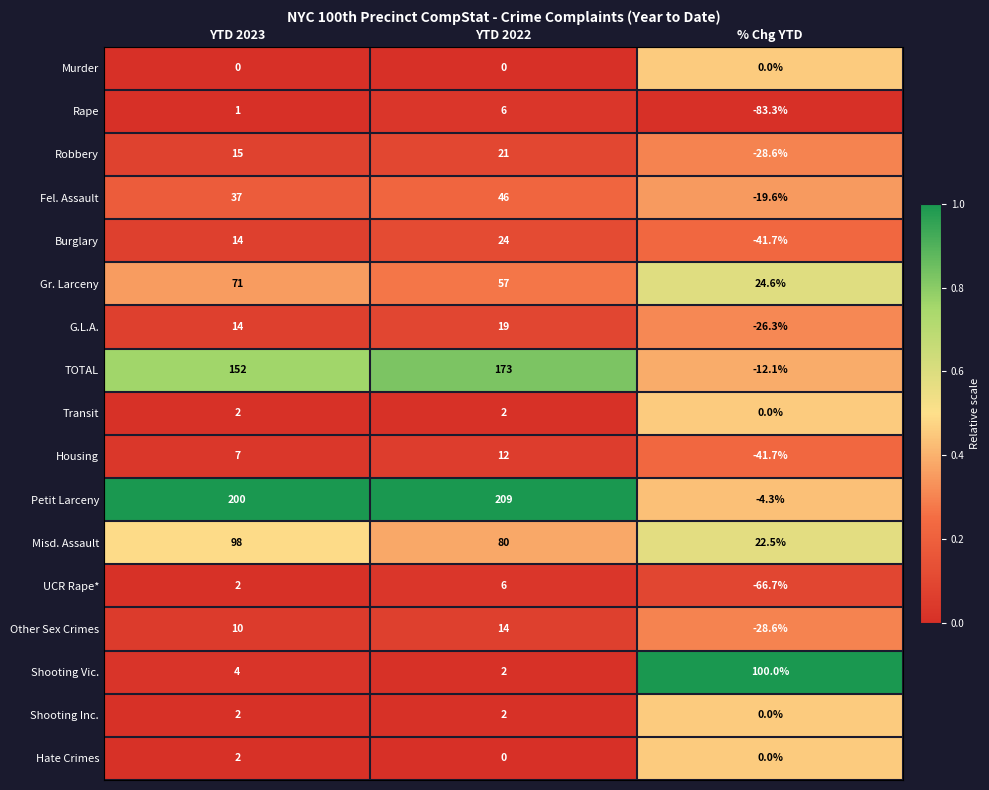

What is the average value of the Transit series?

1.3